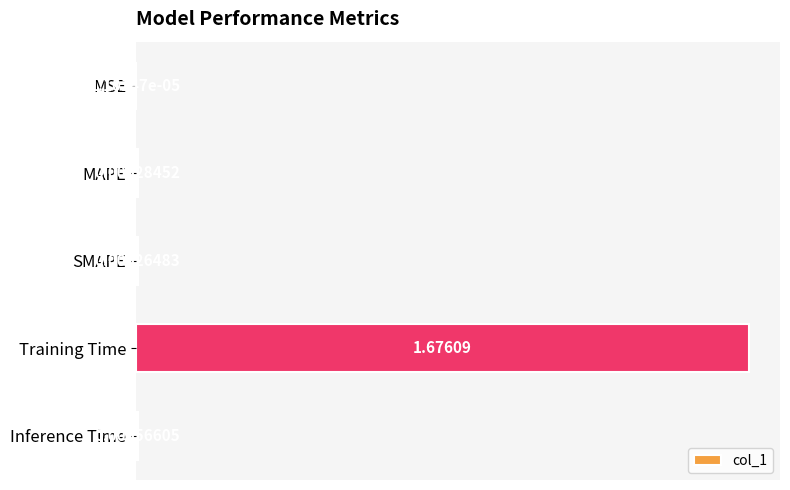

Are the bars grouped side by side (vs. stacked)?

No